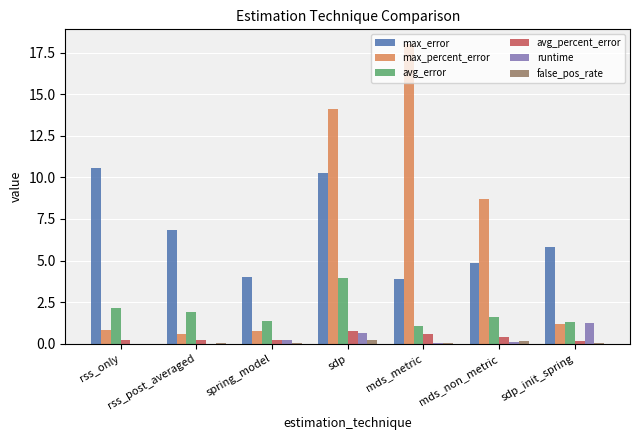

What is the greatest value displayed?

18.0